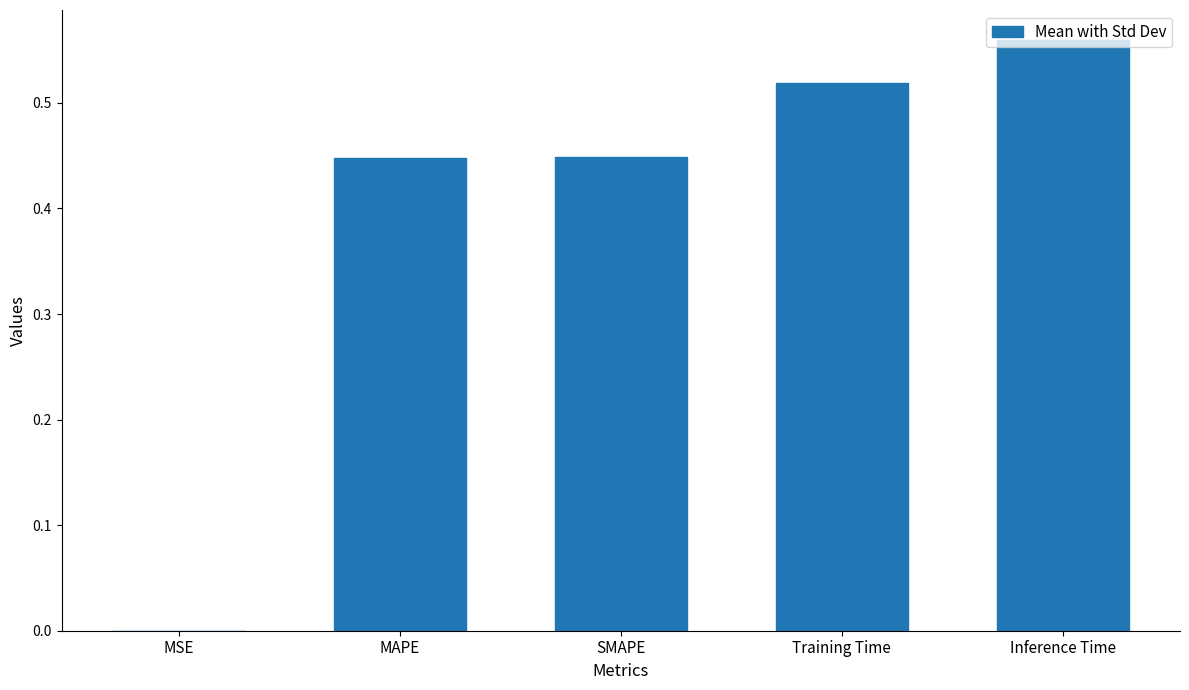

What is the sum of all values?

2.0